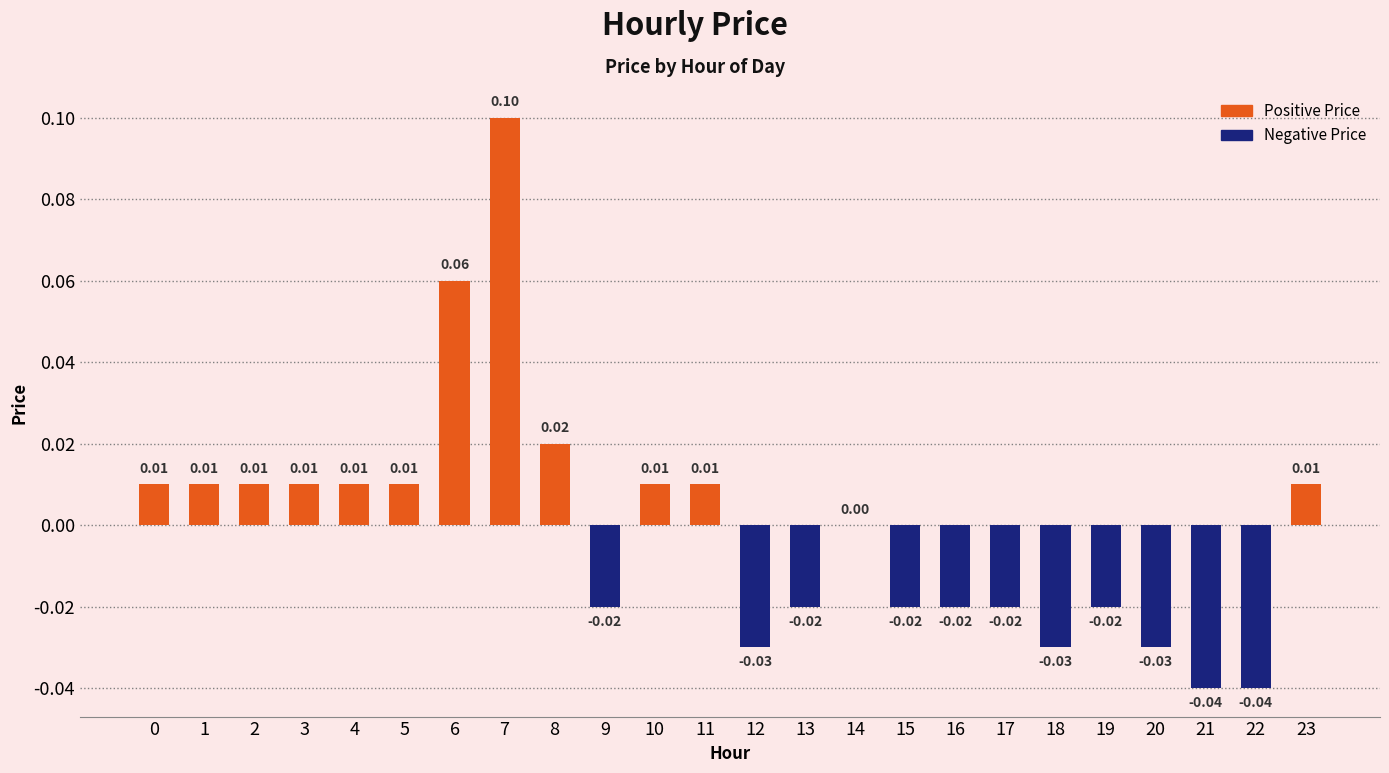

Where is the data nearest to the value 0?

14